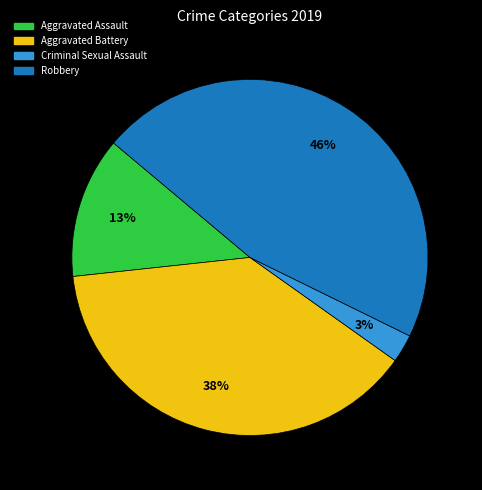

To the nearest percent, what is the average slice percentage?

25%